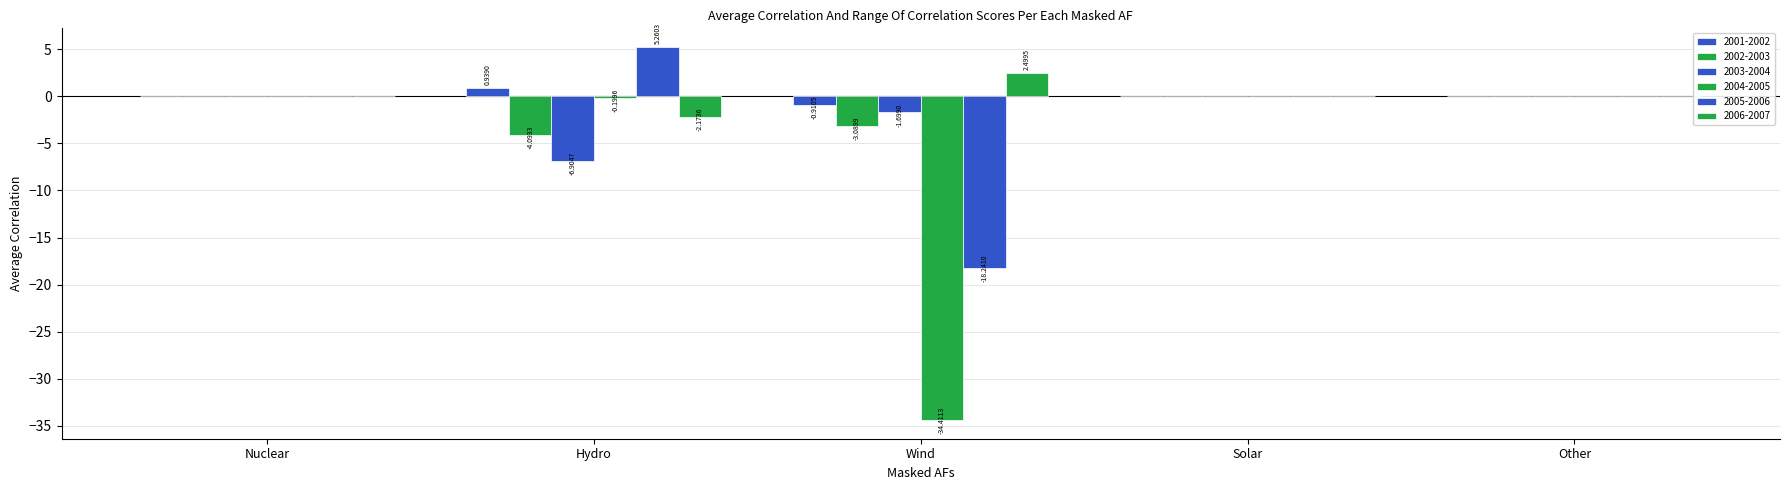

How many groups of bars are there?

5